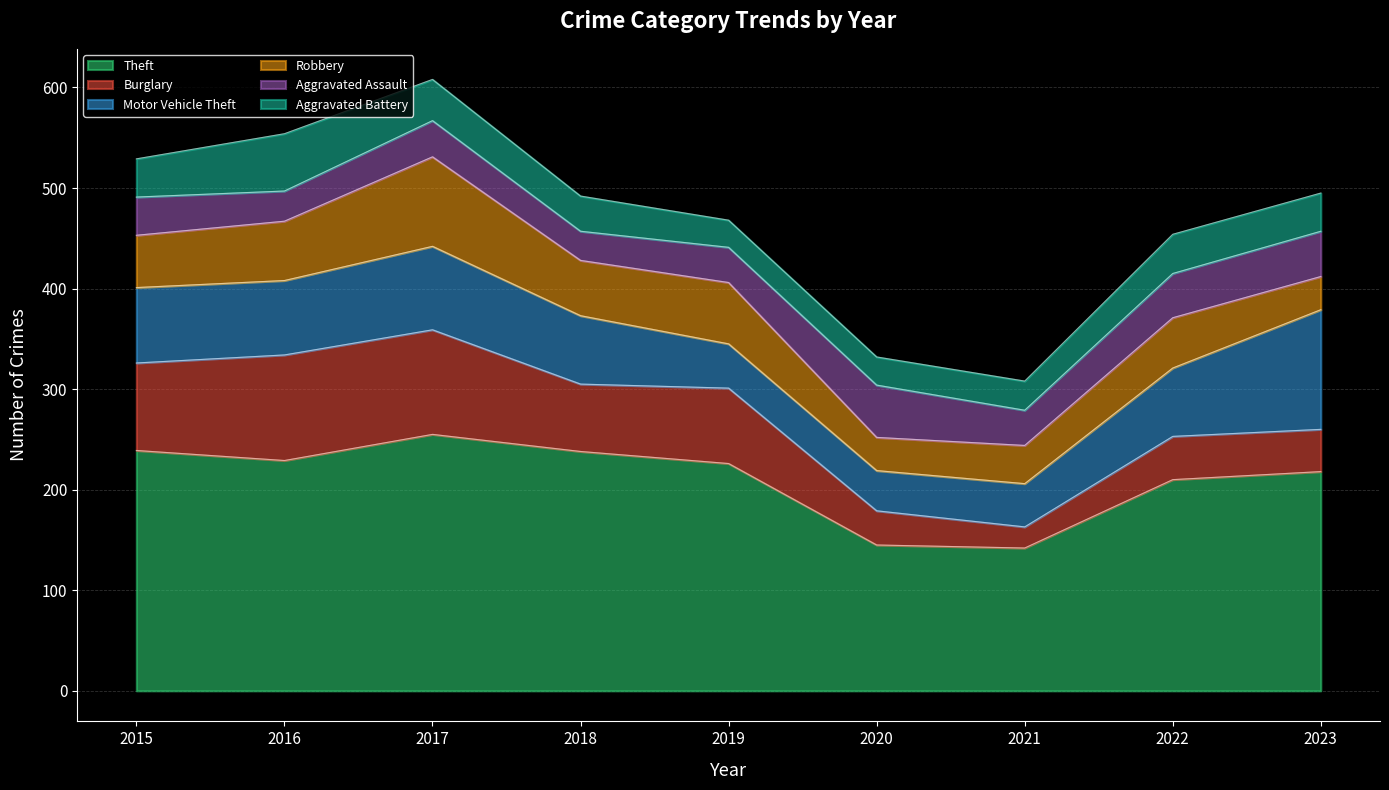

At which category does the chart reach its minimum across all series?

2021